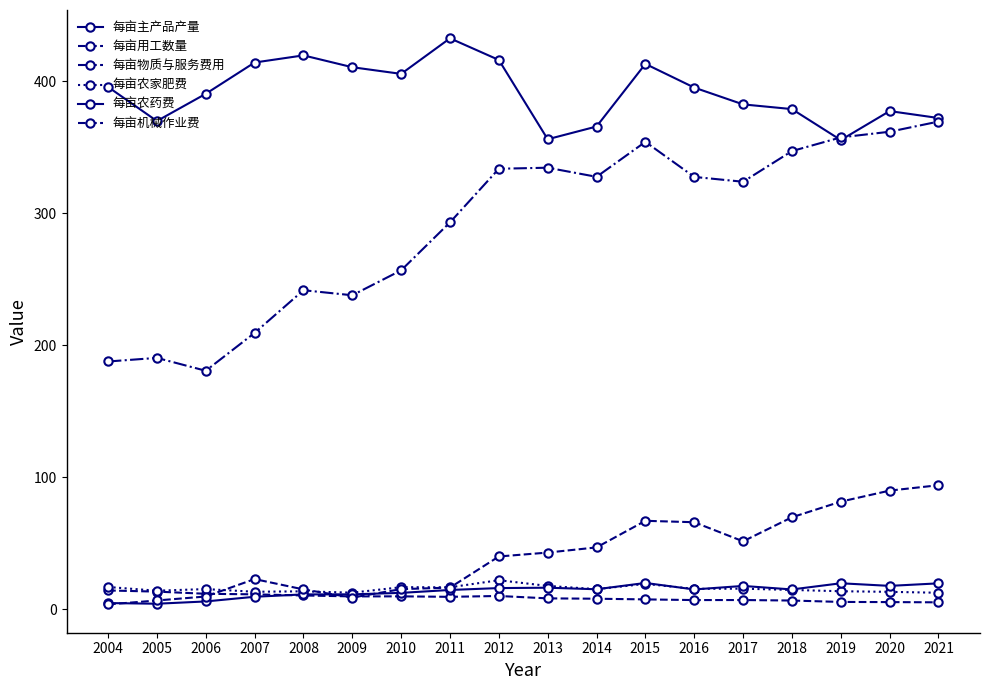

Between 2018 and 2009, which is larger?

2009